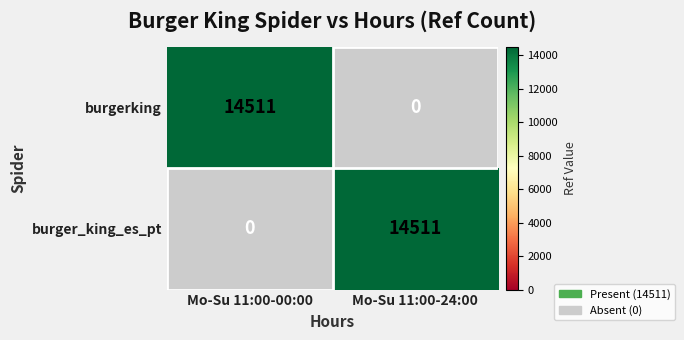

What is the difference between the highest and lowest values at Mo-Su 11:00-00:00?

14511